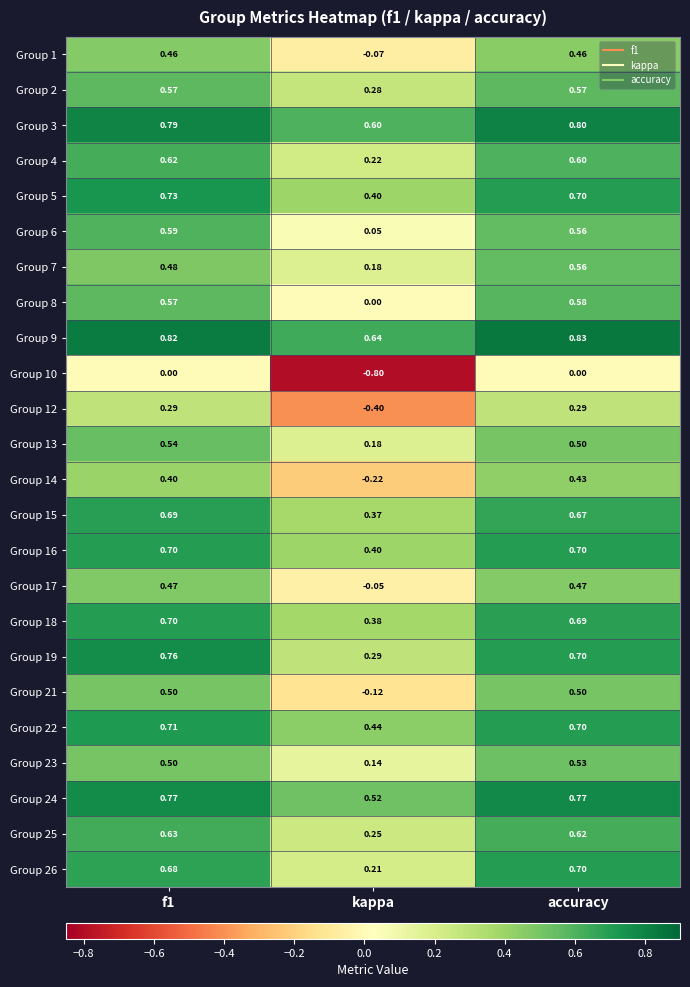

Which label corresponds to the largest value in the chart?

accuracy